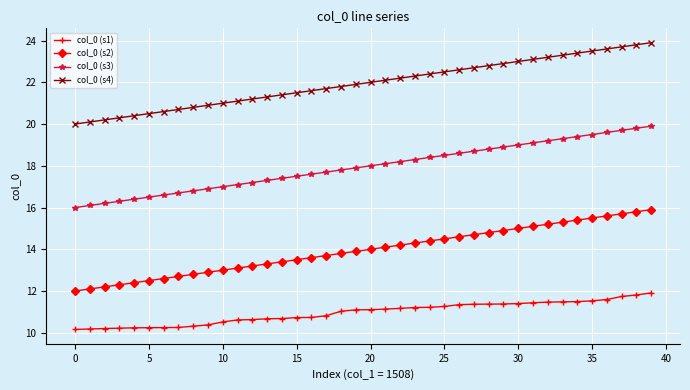

Which series has the largest total across all categories?

col_0 (s4)